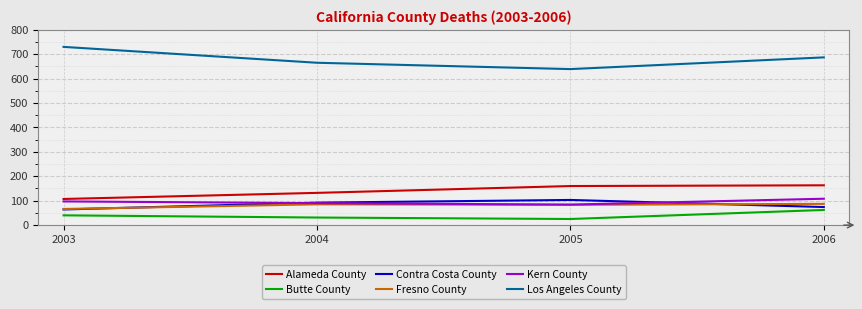

How many series are shown in this chart?

6